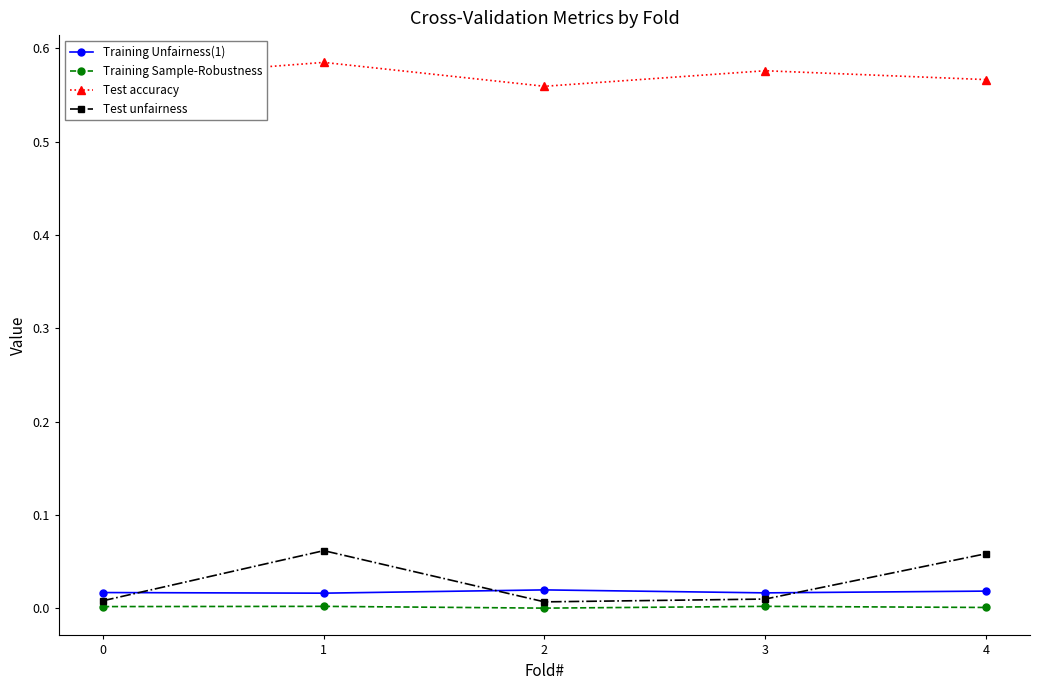

Where is the first local maximum for Test accuracy?

1